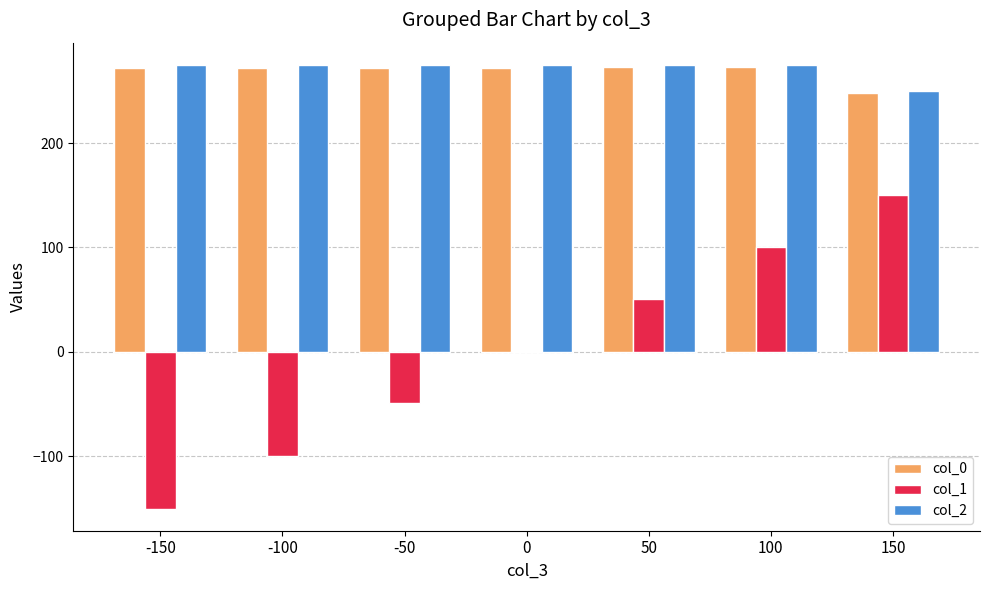

True or false: col_2 has a value of 114.2 at -100.

False